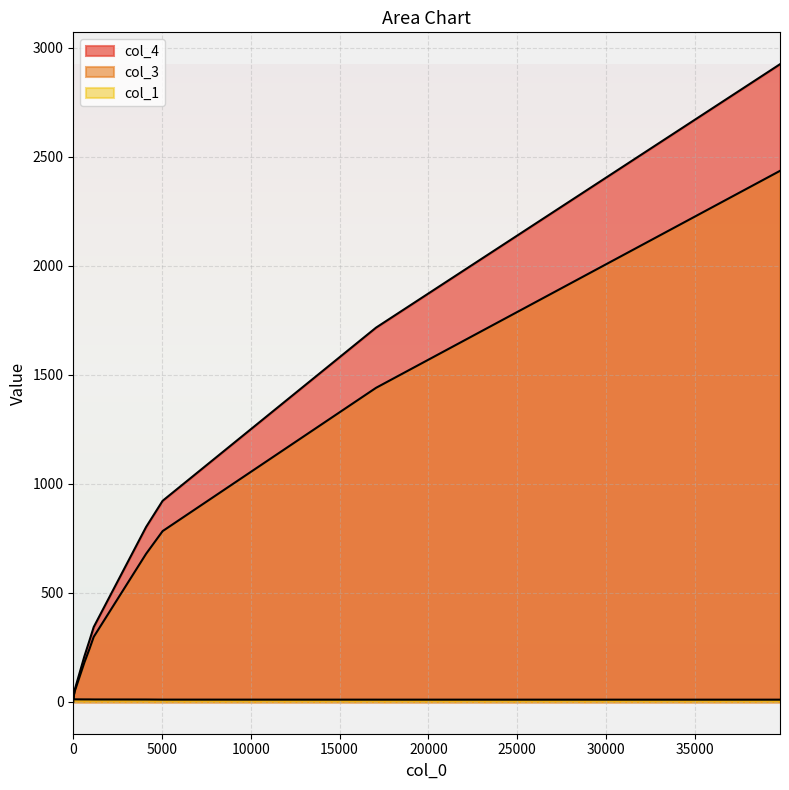

What is the difference between the maximum and minimum values in the col_1 series?

11.9